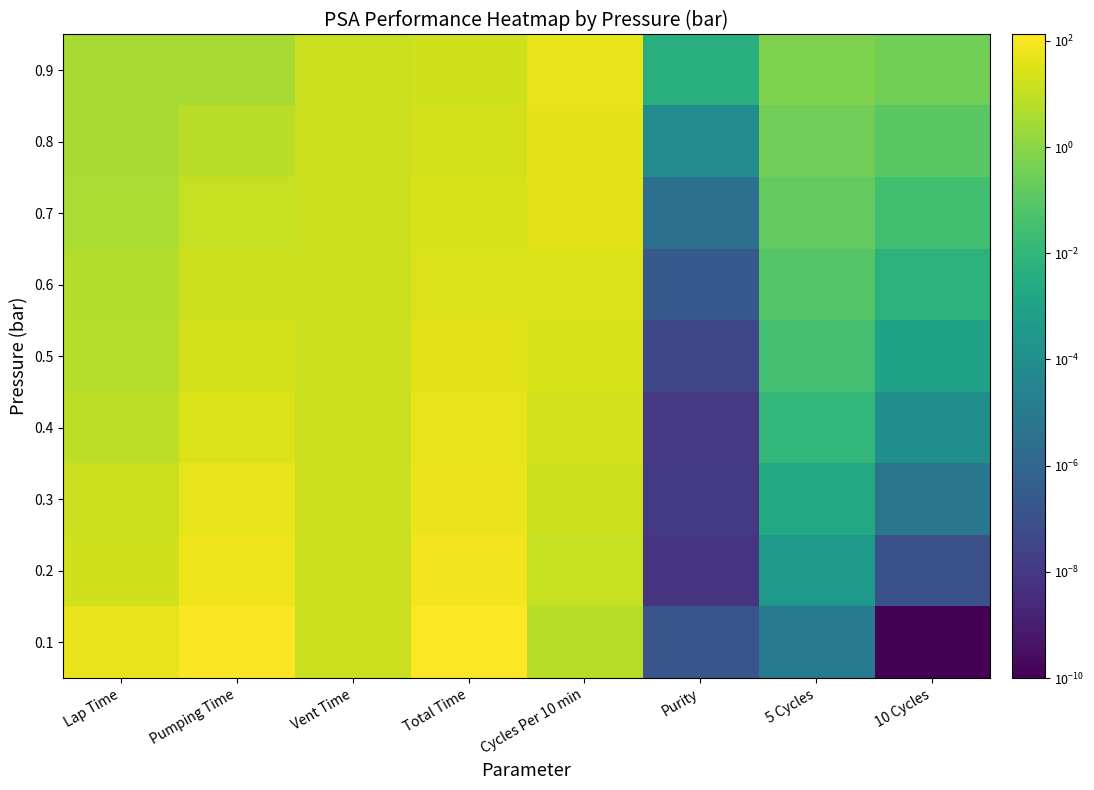

Between Lap Time and Cycles Per 10 min, which is larger?

Cycles Per 10 min